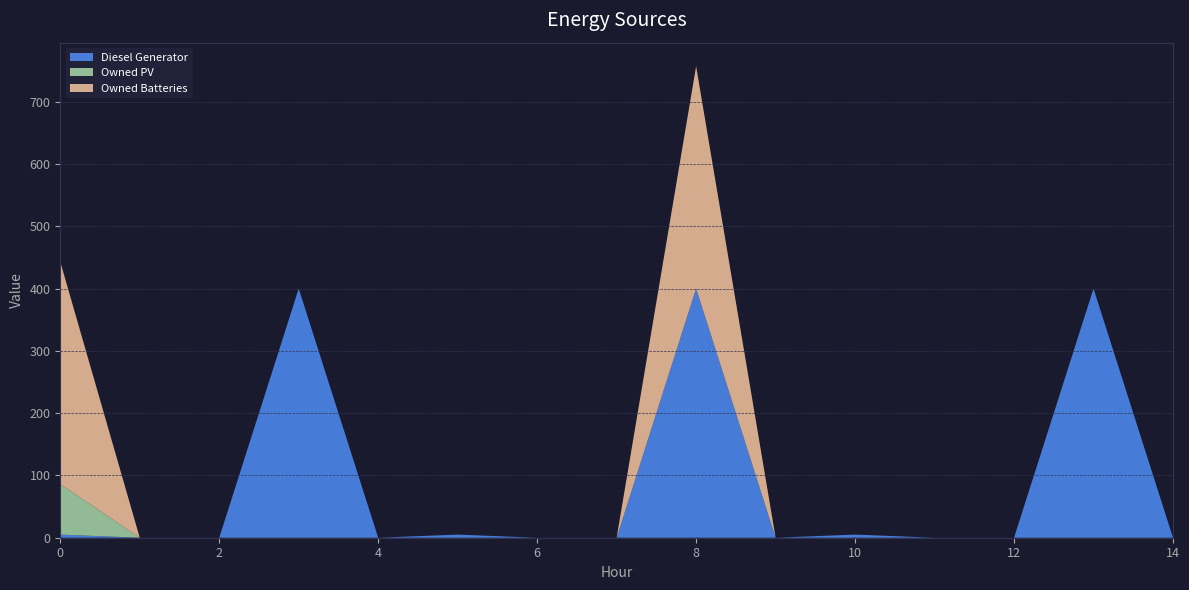

Reading left to right, transcribe all the data shown in this chart.

Diesel Generator: 0=5	1=0	2=0	3=400	4=0	5=5	6=0	7=0	8=400	9=0	10=5	11=0	12=0	13=400	14=0
Owned PV: 0=81	1=0	2=0	3=0	4=0	5=0	6=0	7=0	8=0	9=0	10=0	11=0	12=0	13=0	14=0
Owned Batteries: 0=357	1=0	2=0	3=0	4=0	5=0	6=0	7=0	8=357	9=0	10=0	11=0	12=0	13=0	14=0